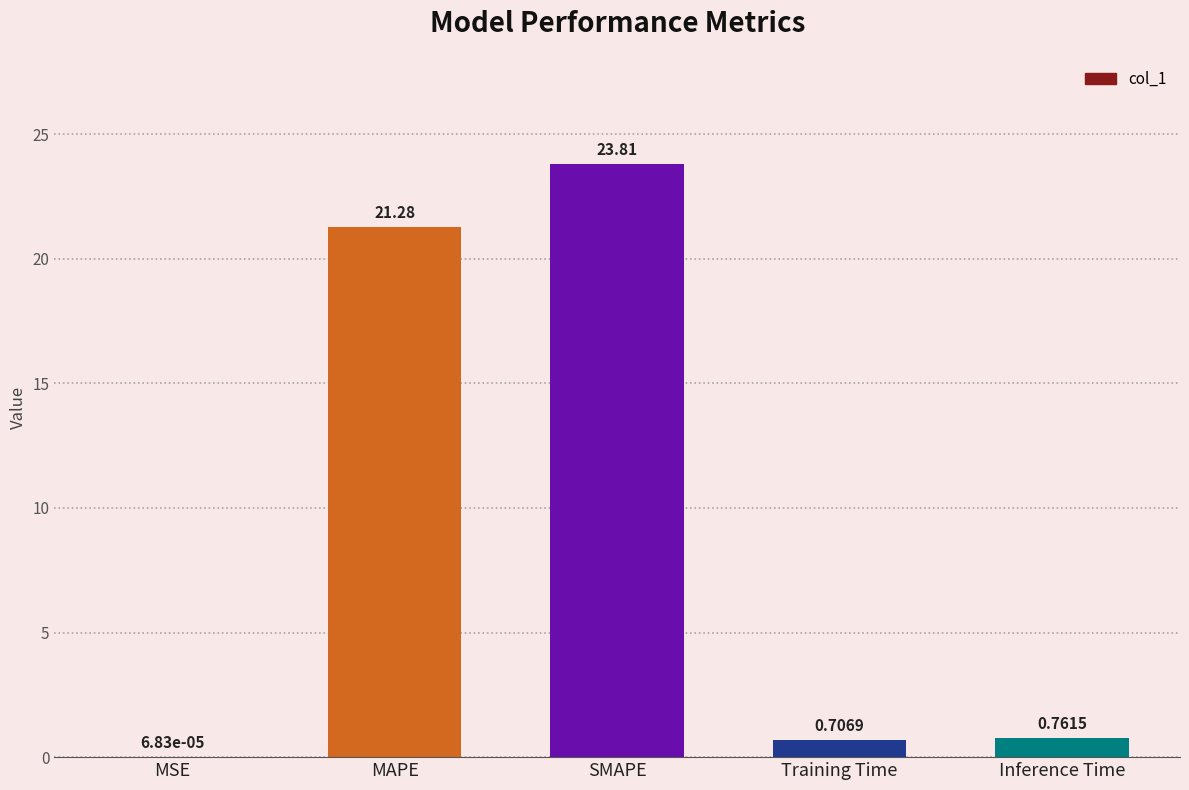

What is the change in value from MSE to Inference Time?

+0.8